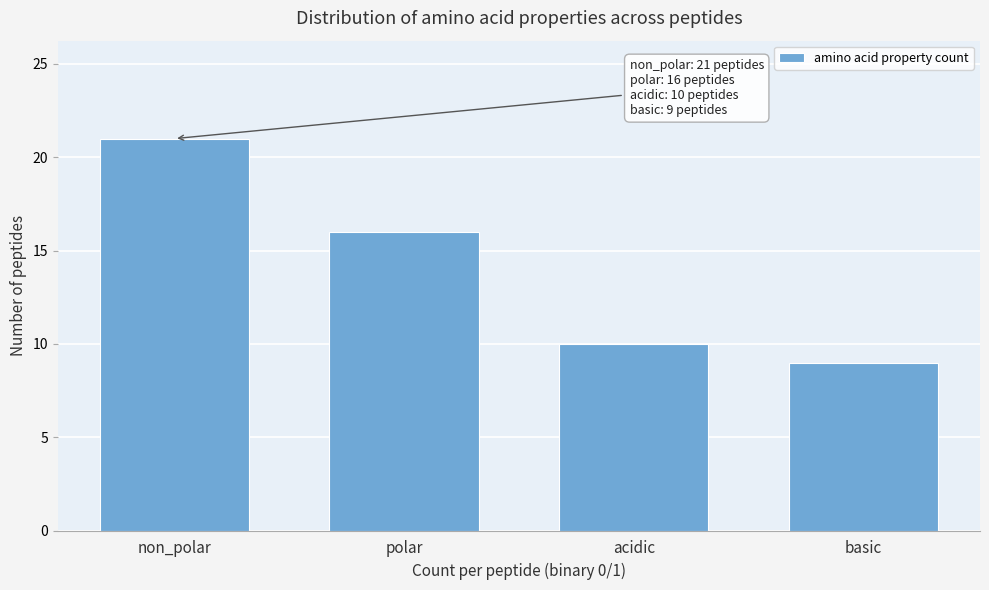

Reading right to left, list all the values displayed in this chart.

basic=9	acidic=10	polar=16	non_polar=21